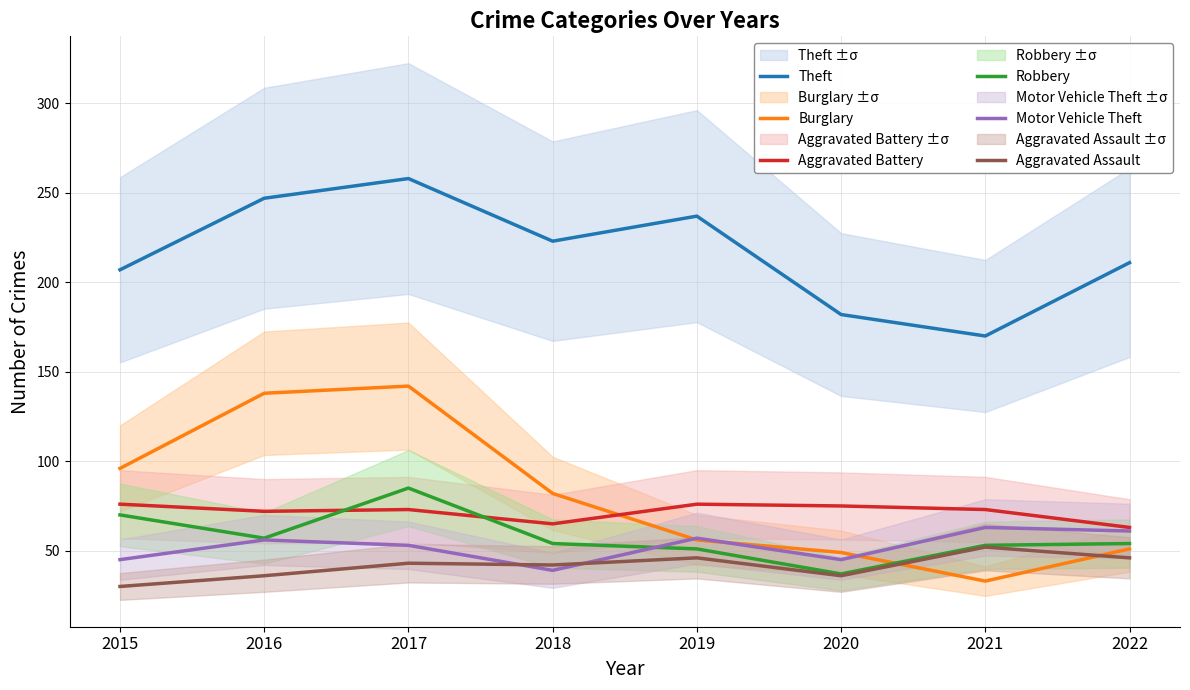

What is the value of the Burglary point at the 1st from the left?

96